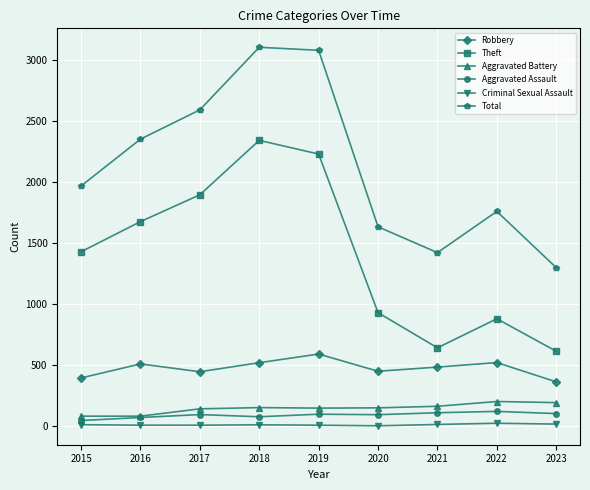

The value of Total at 2022 is 1760. True or false?

True